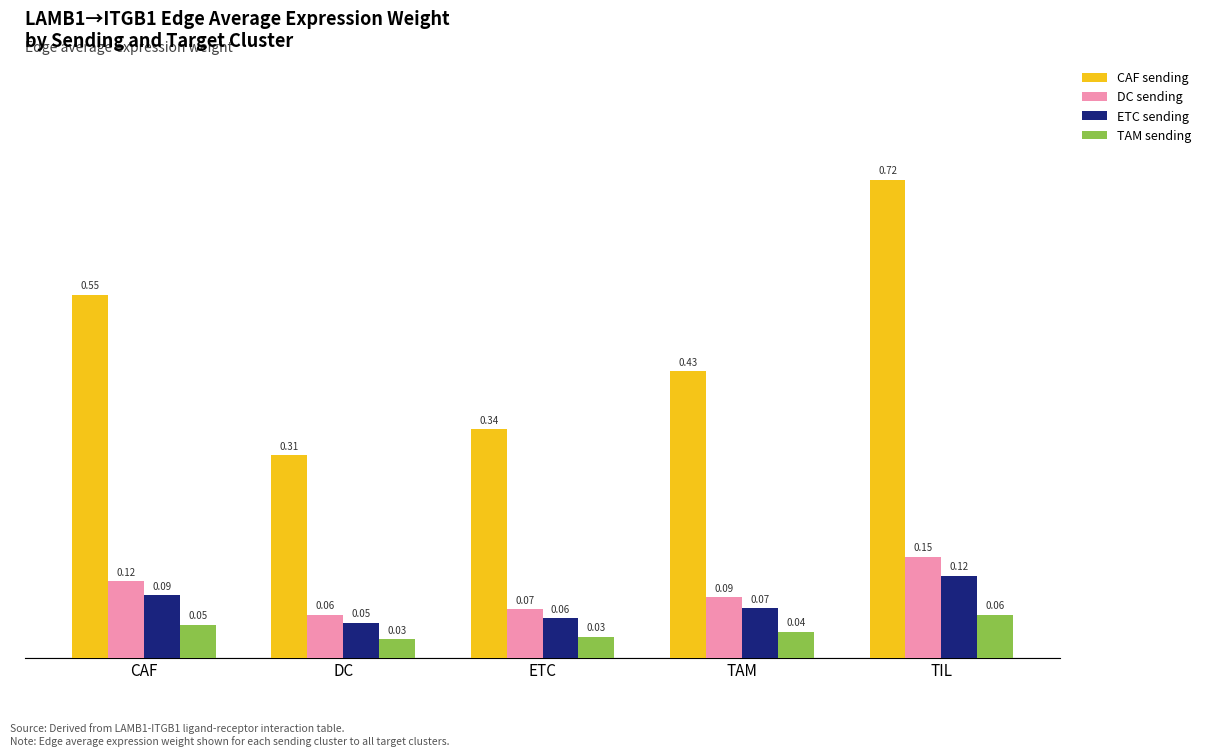

What position from the right is TIL?

1